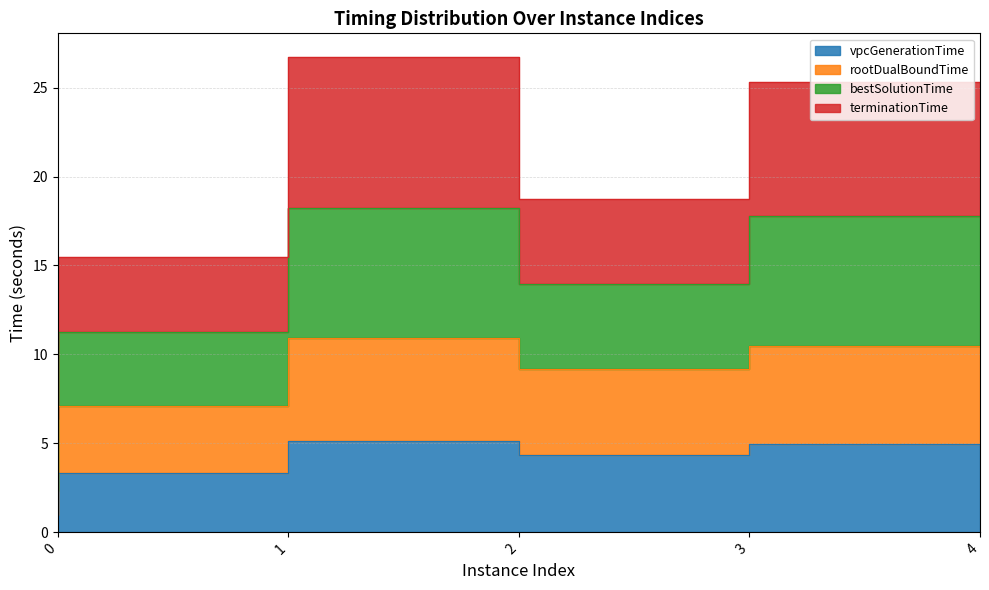

How many categories are shown in the chart?

5